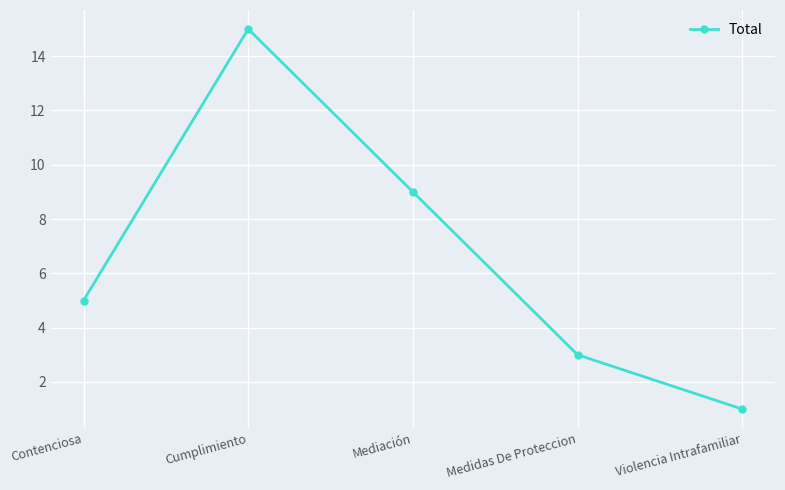

List the labels in order of value, smallest first.

Violencia Intrafamiliar, Medidas De Proteccion, Contenciosa, Mediación, Cumplimiento